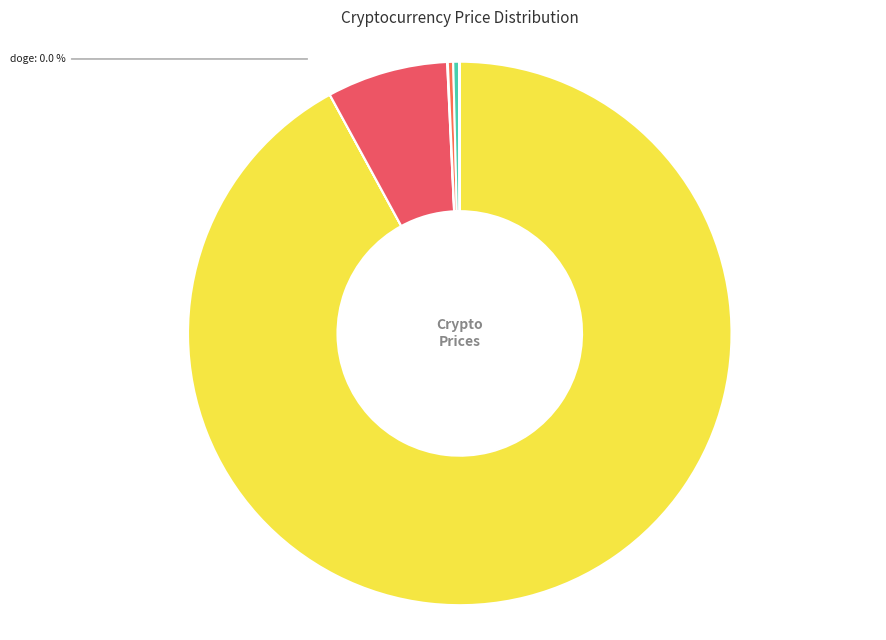

What percentage do ltc and eth together represent?

7.5%